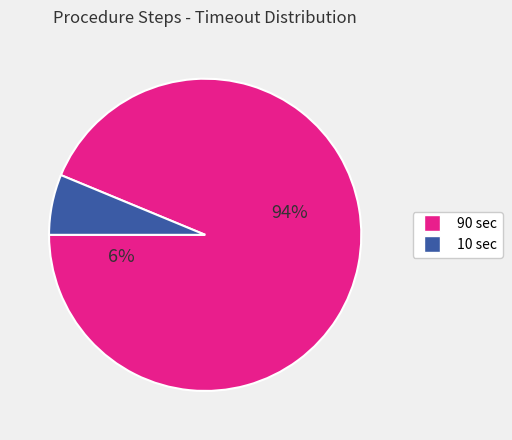

The Wait slice represents 1% of the pie. True or false?

False